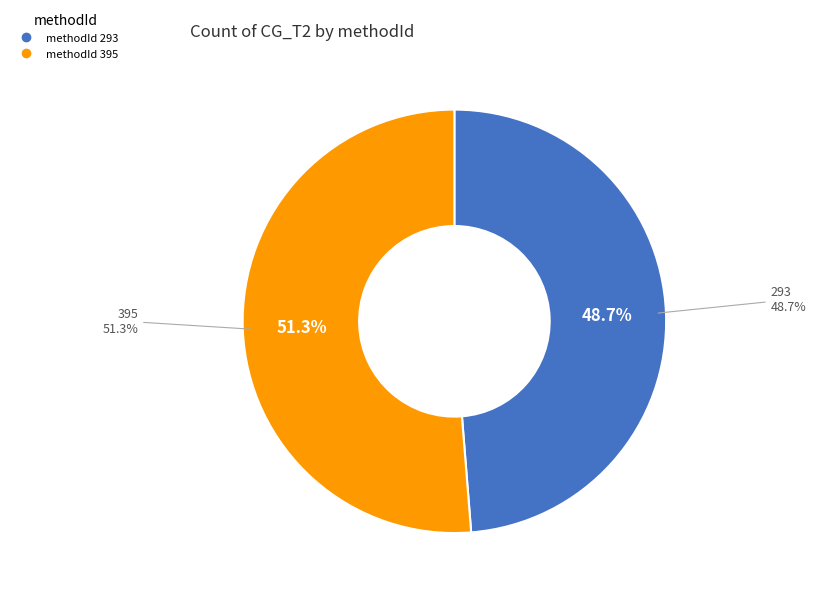

How much of the chart is everything except 395?

48.7%